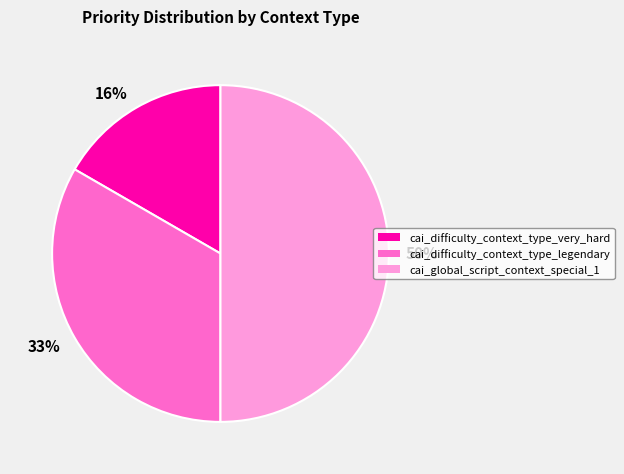

What is the change in value from cai_difficulty_context_type_very_hard to cai_difficulty_context_type_legendary?

+1